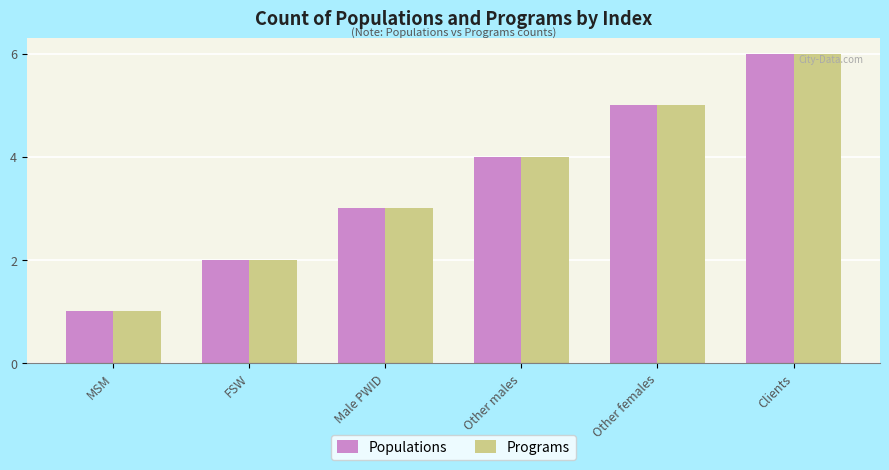

Reading left to right, extract all data points from this chart.

Populations: MSM=1	FSW=2	Male PWID=3	Other males=4	Other females=5	Clients=6
Programs: MSM=1	FSW=2	Male PWID=3	Other males=4	Other females=5	Clients=6